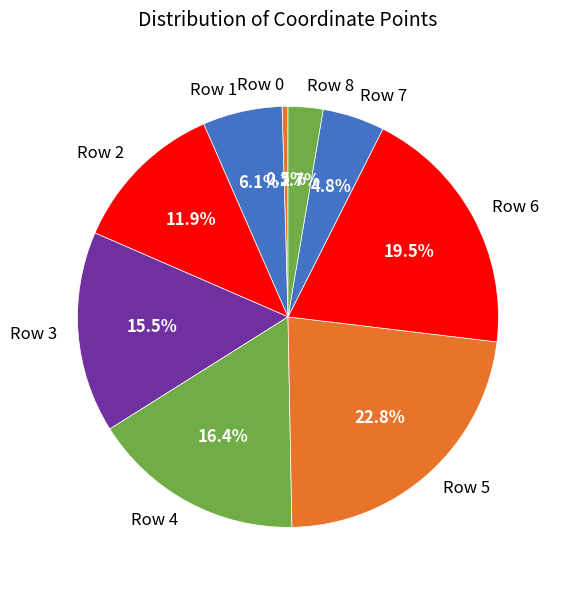

Count the number of slices in the pie.

9